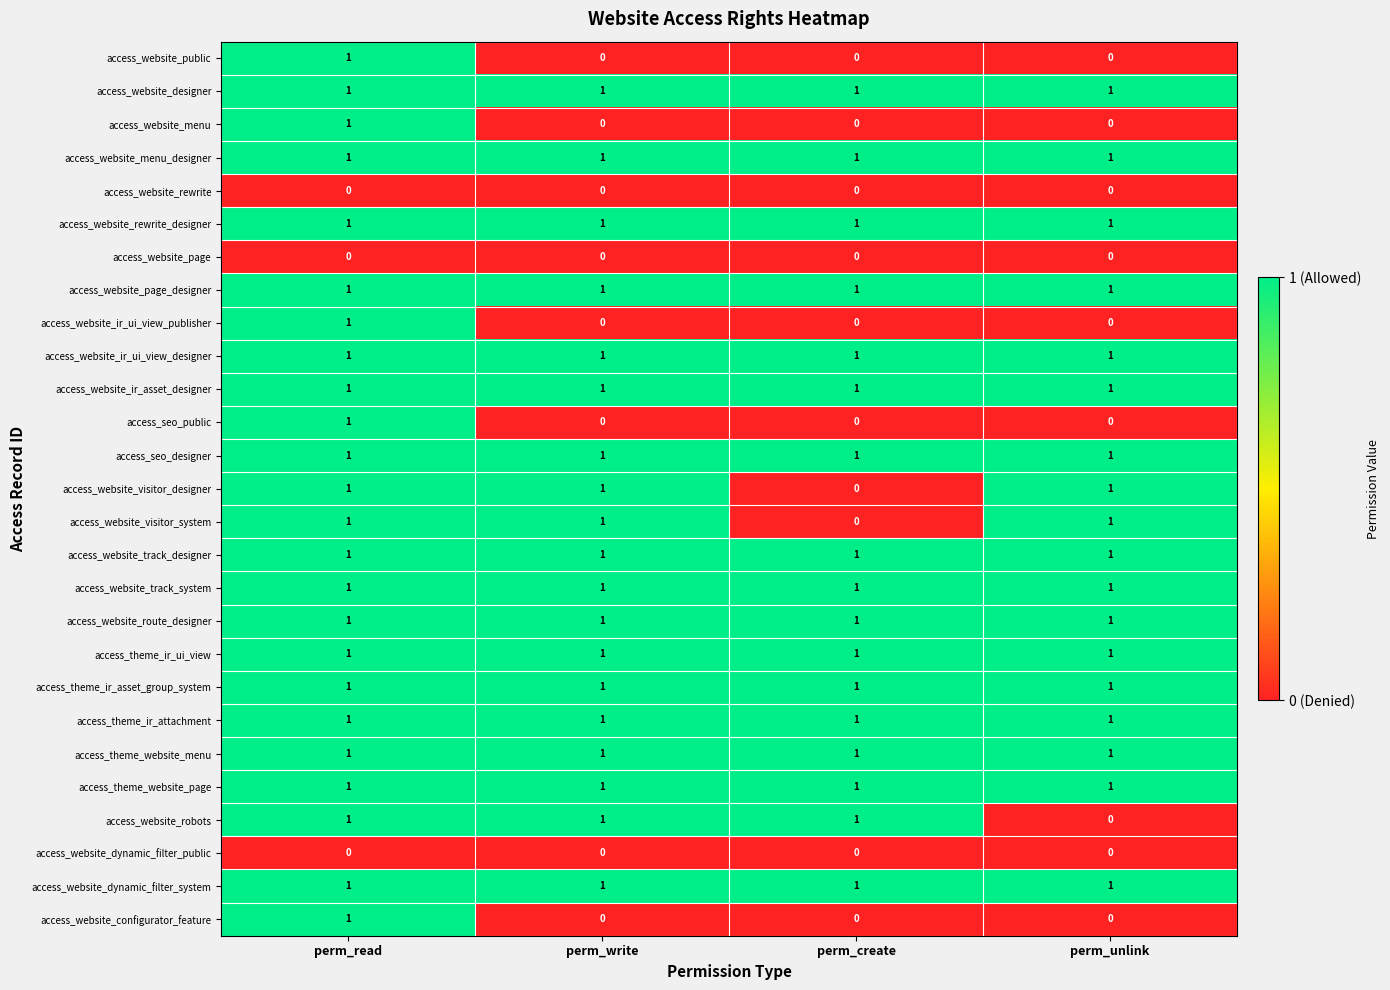

Which category has the highest value in the access_website_menu series?

perm_read